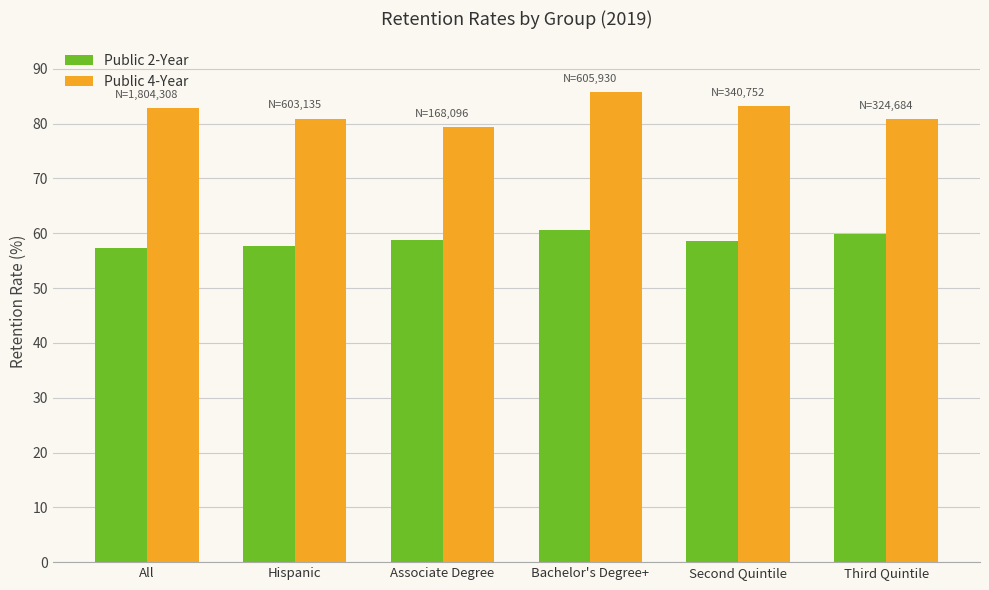

Between Hispanic and Third Quintile, which series saw the biggest shift?

Public 2-Year